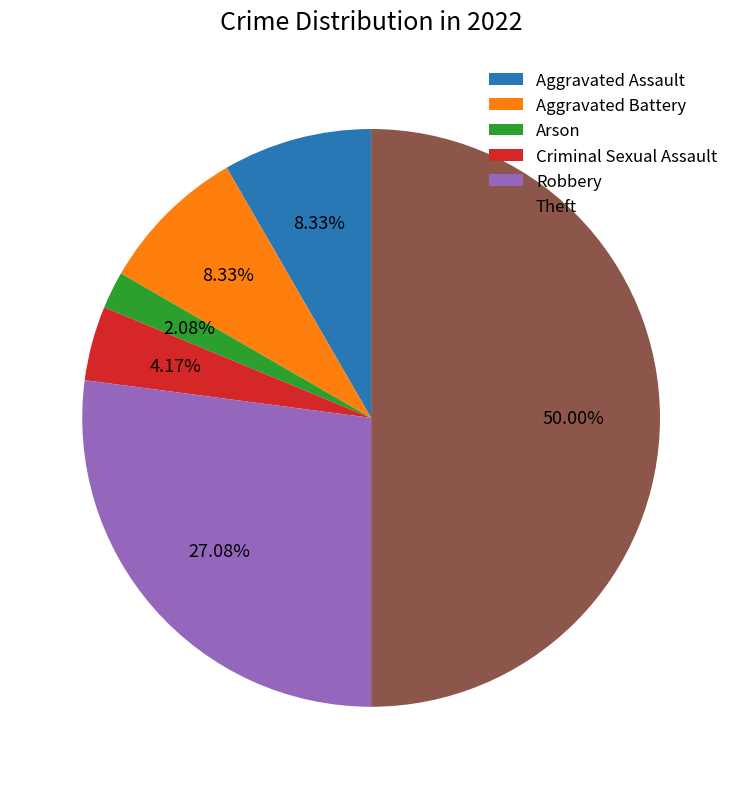

Which category accounts for the majority?

Theft